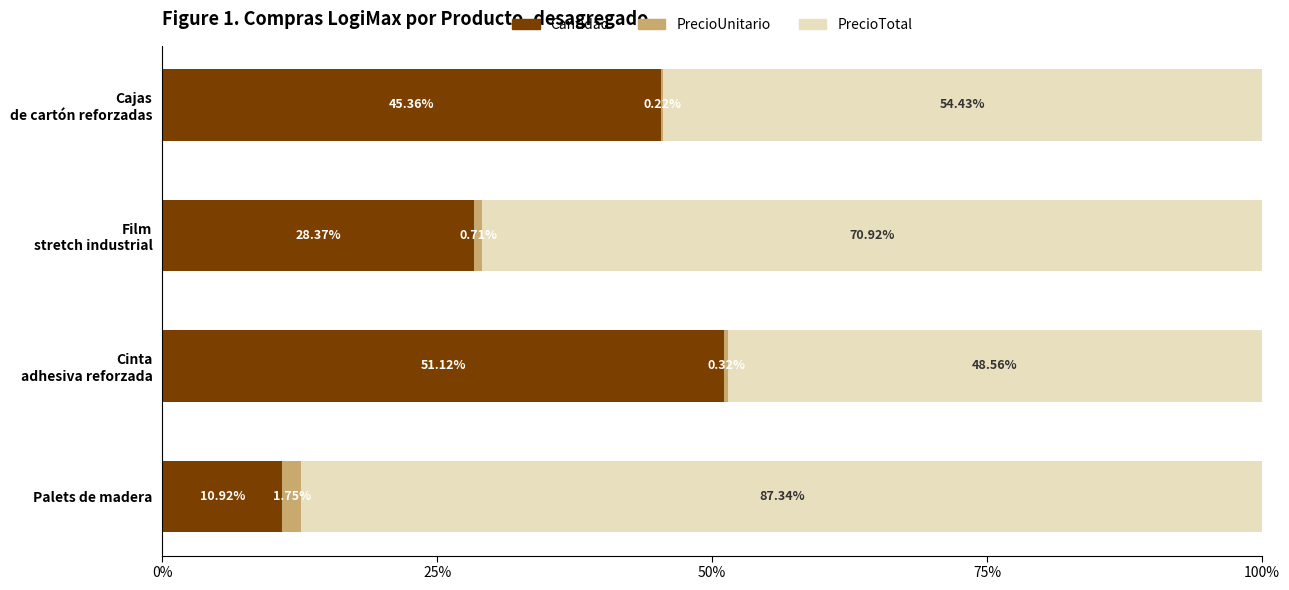

What is the total value across all series at Palets de madera?

100.0